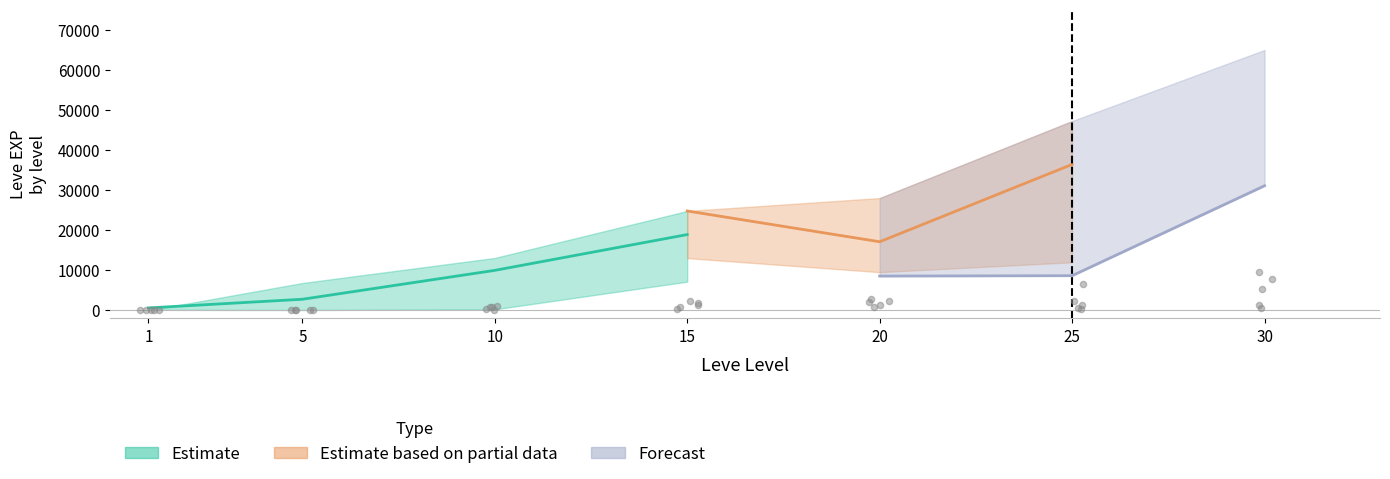

What are all the series names shown in the legend?

Estimate, Estimate based on partial data, Forecast